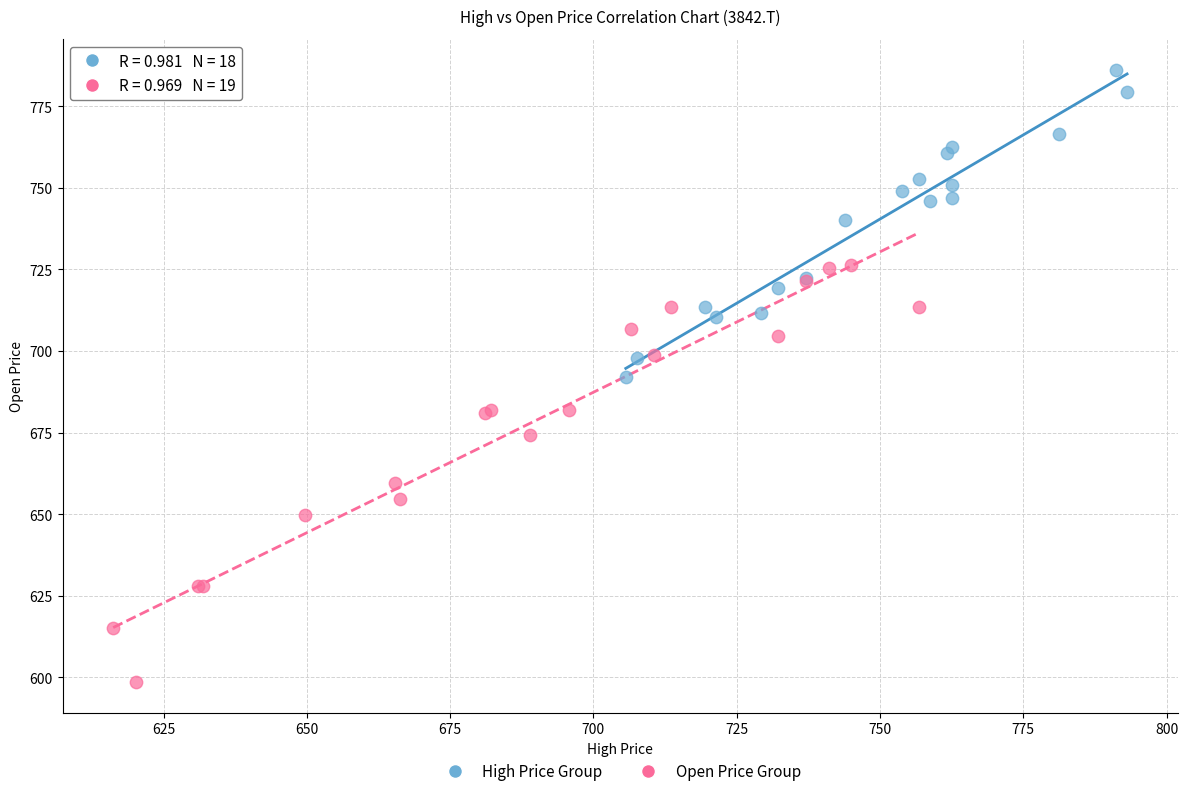

Which series contains the highest Y value?

High Price Group